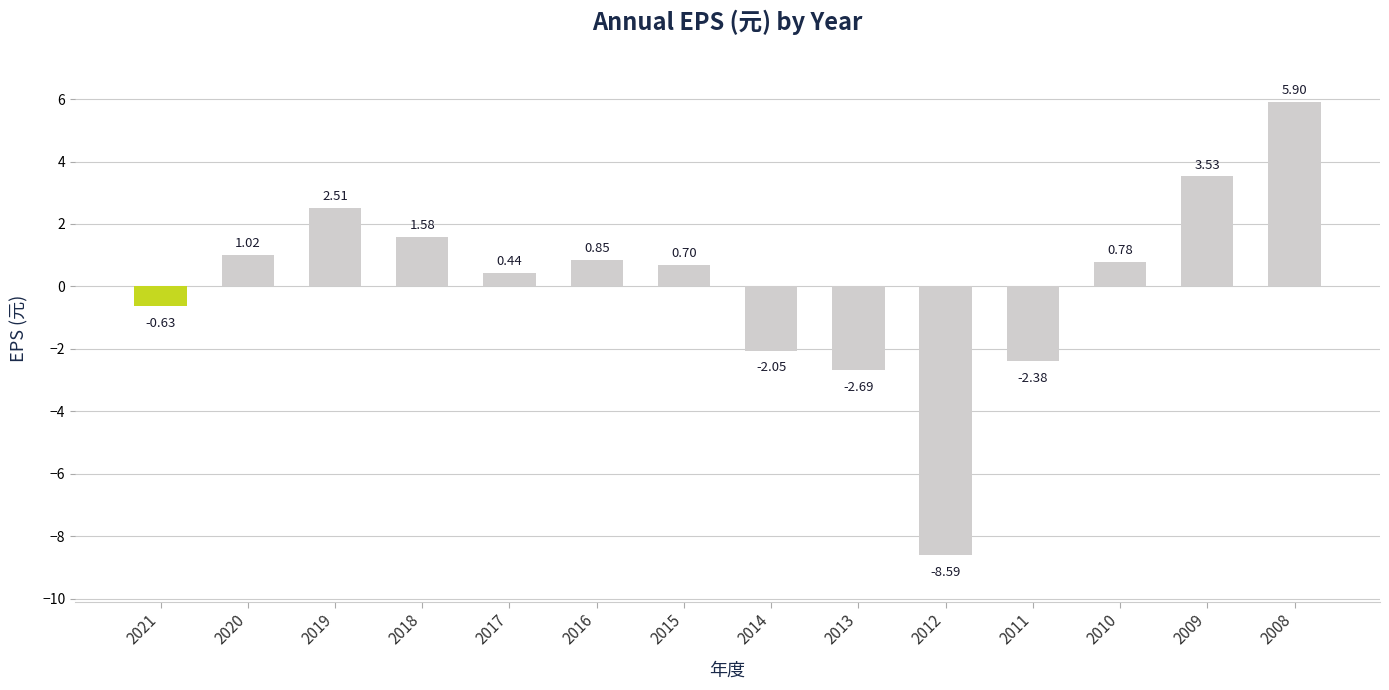

What is the maximum value shown in the chart?

5.9